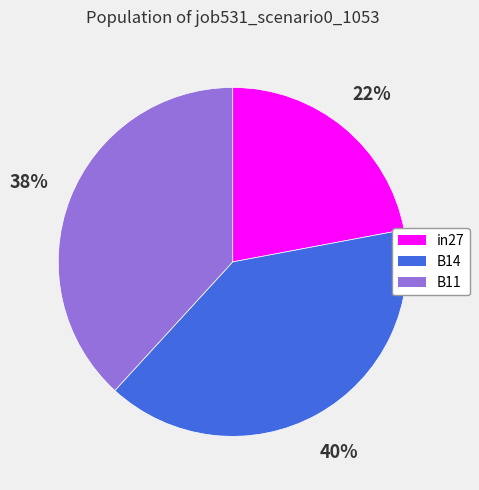

Between B11 and in27, which is larger?

B11